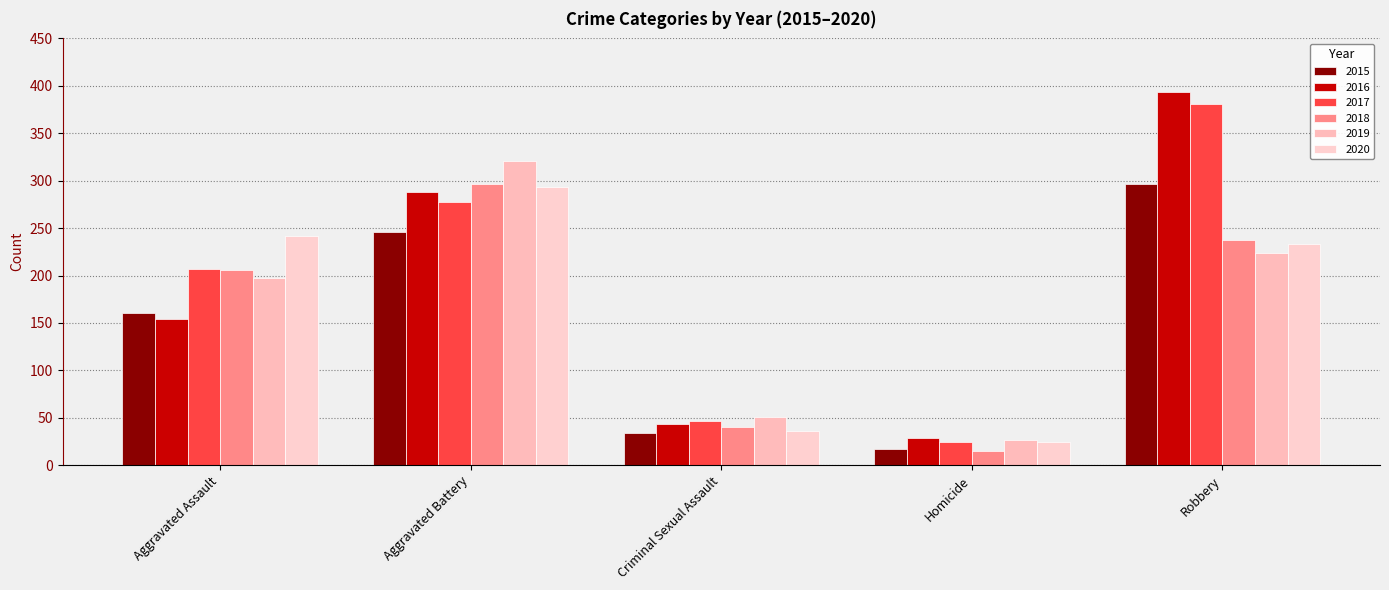

What is the difference between the highest and lowest values at Aggravated Battery?

75